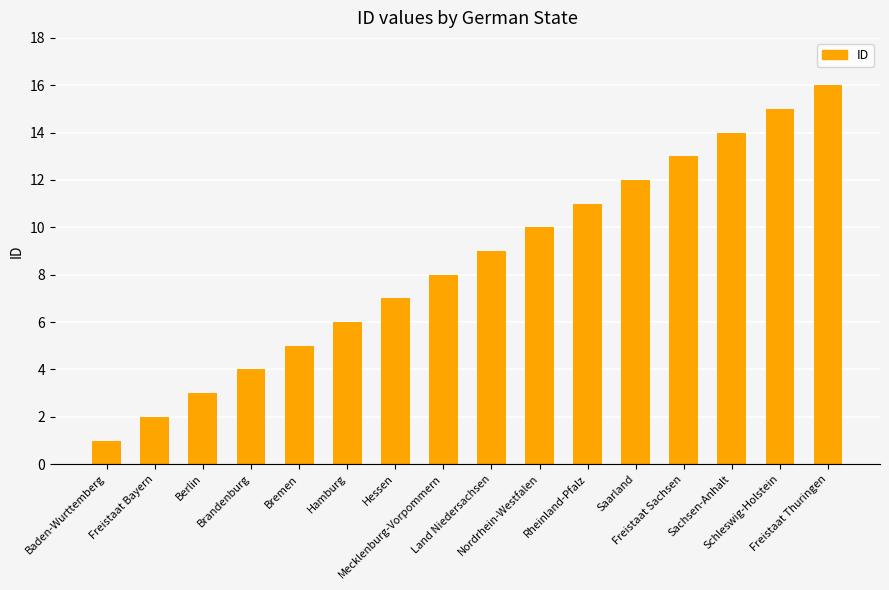

Approximately how many times larger is the value at Berlin compared to Bremen?

0.6